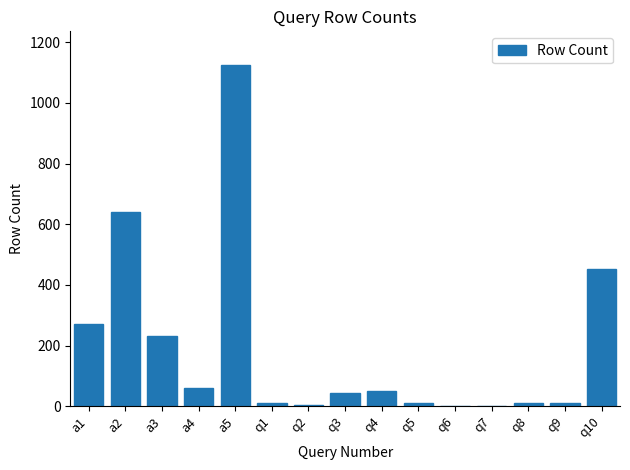

What is the maximum value shown in the chart?

1124